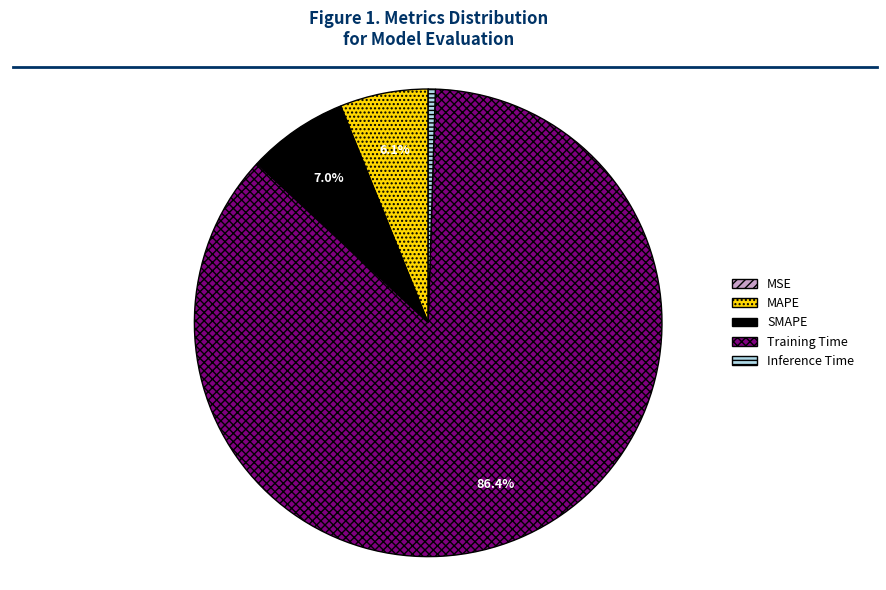

Is it true that Inference Time is 10% of the pie?

False